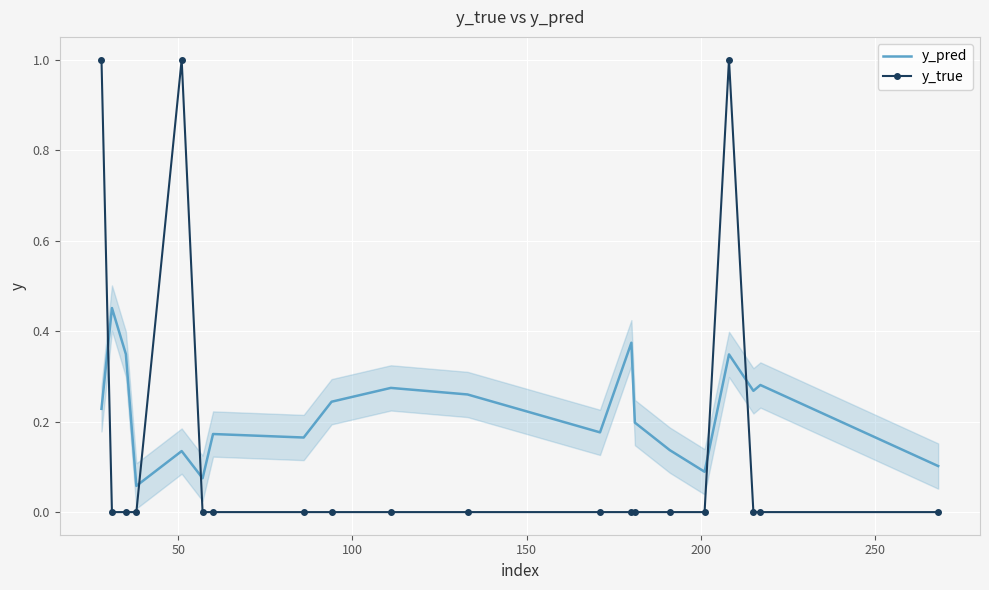

List the series in order of their overall mean, lowest first.

y_true, y_pred